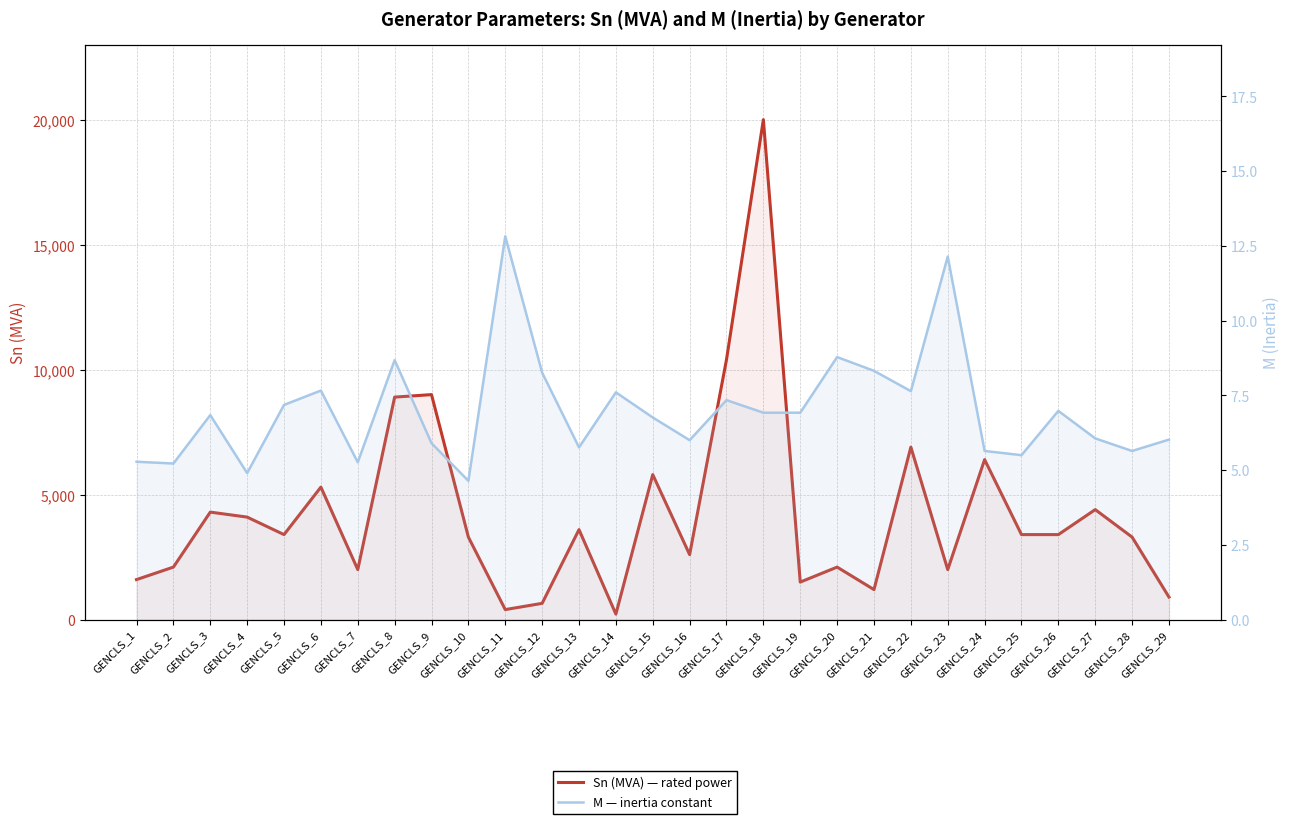

True or false: M — inertia constant has a value of 7.6 at GENCLS_22.

True